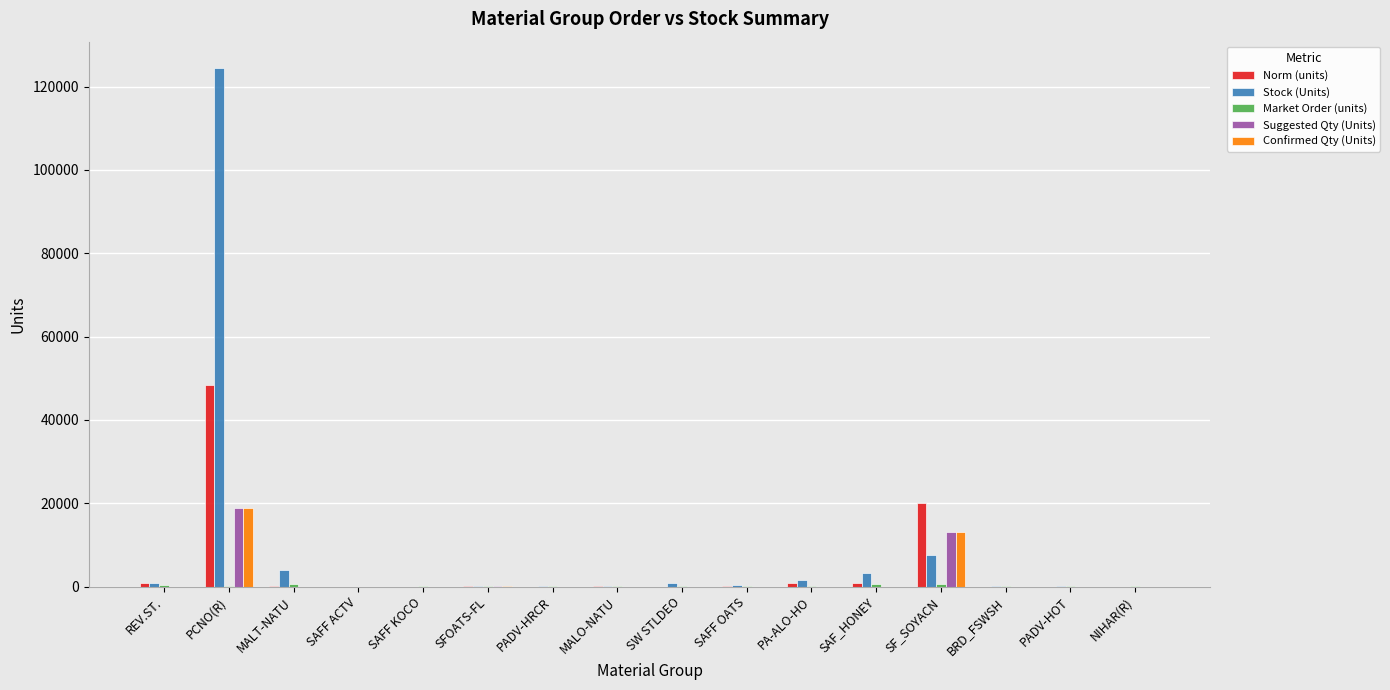

What is the maximum value shown in the chart?

124565